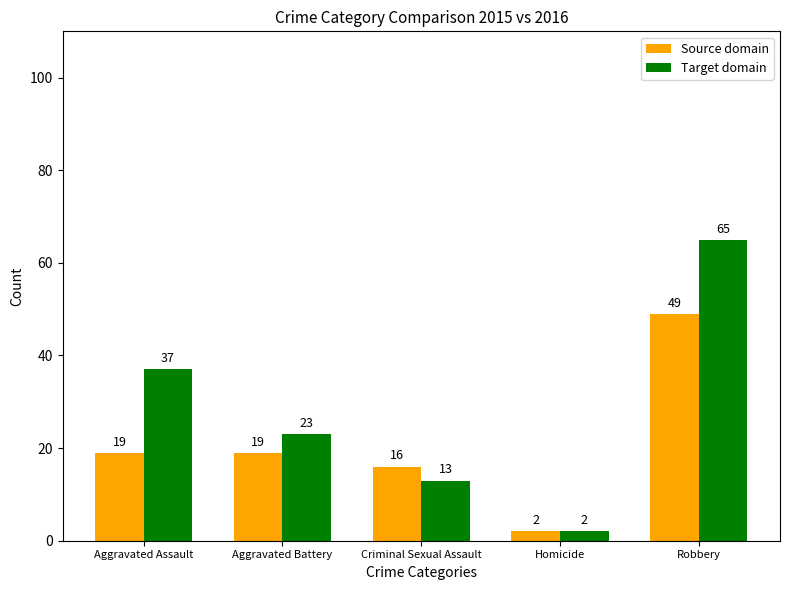

What are all the series names shown in the legend?

Source domain, Target domain